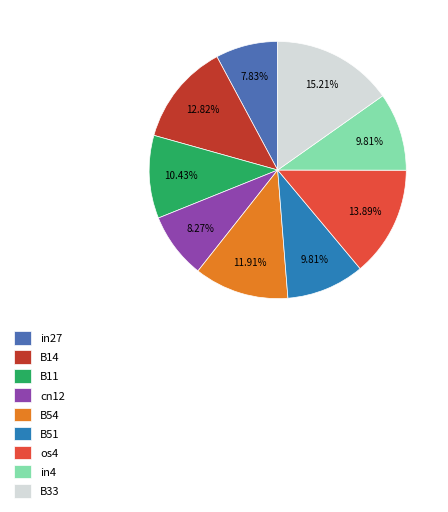

What is the largest slice in the pie chart?

B33